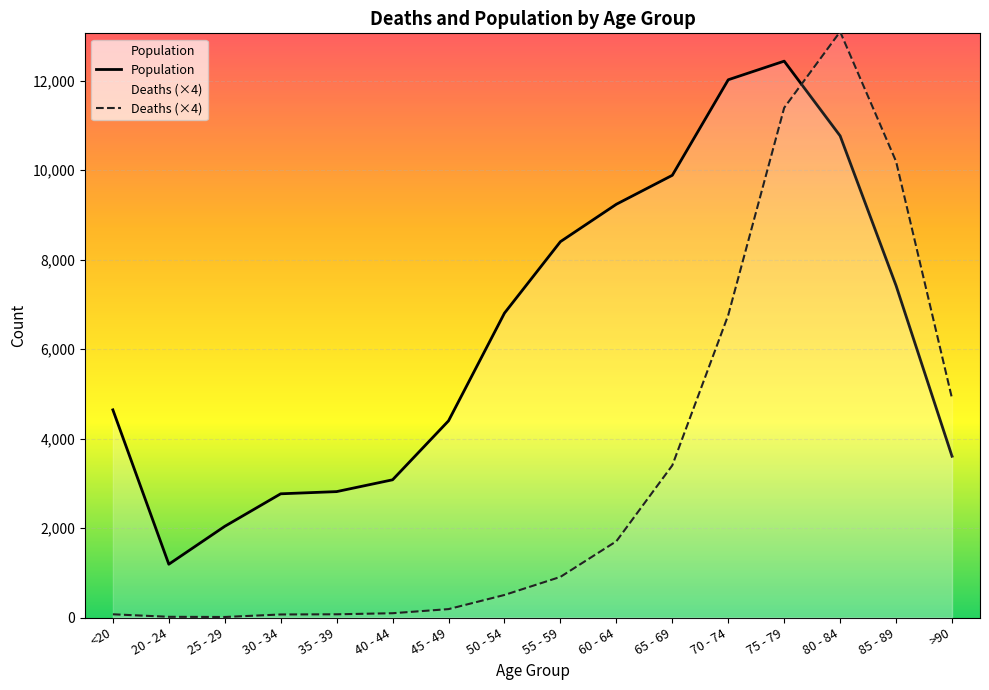

What is the difference between the Deaths values at 40 - 44 and >90?

4800